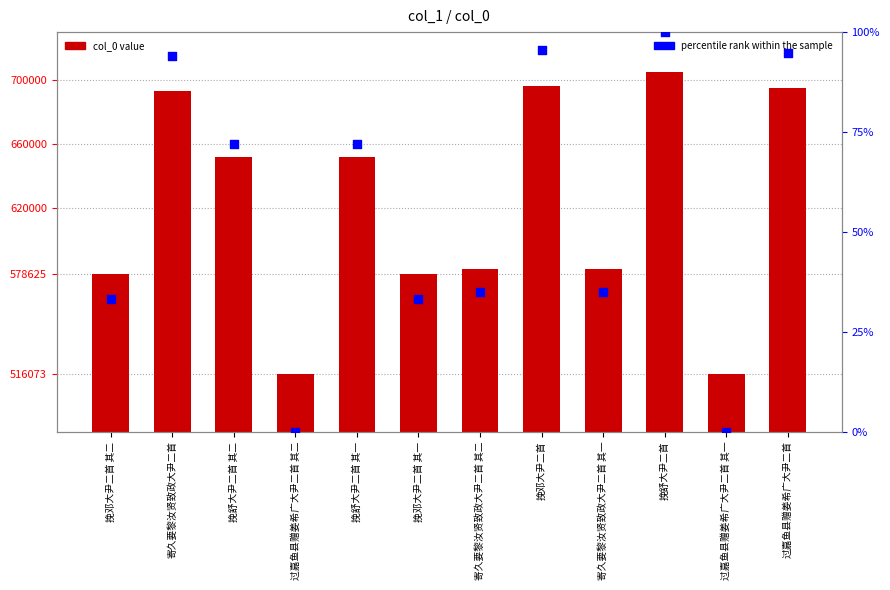

Which series reaches the maximum Y coordinate?

col_0